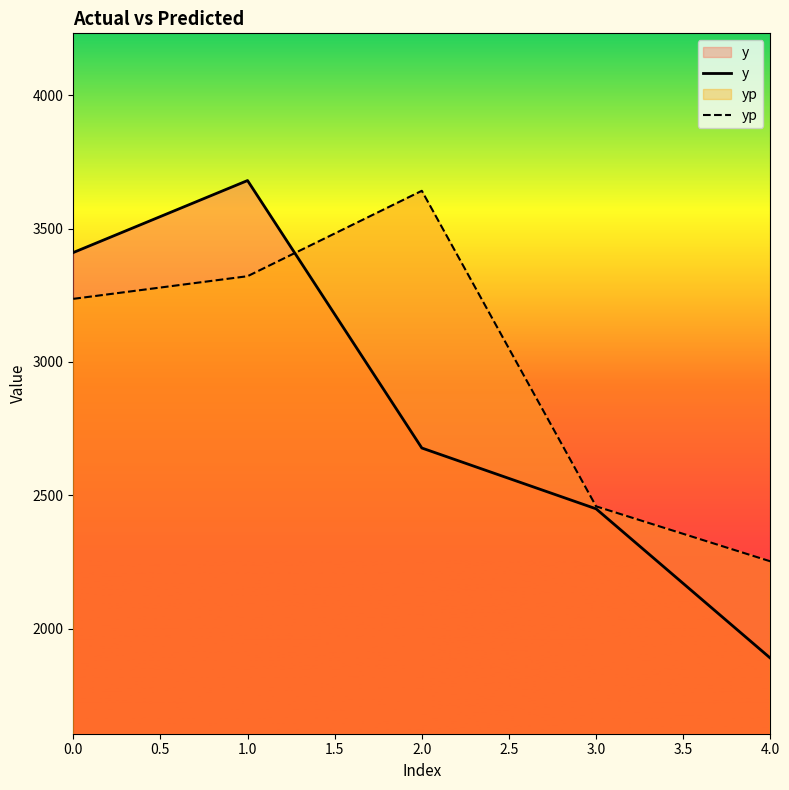

What position from the left is 4.0?

5